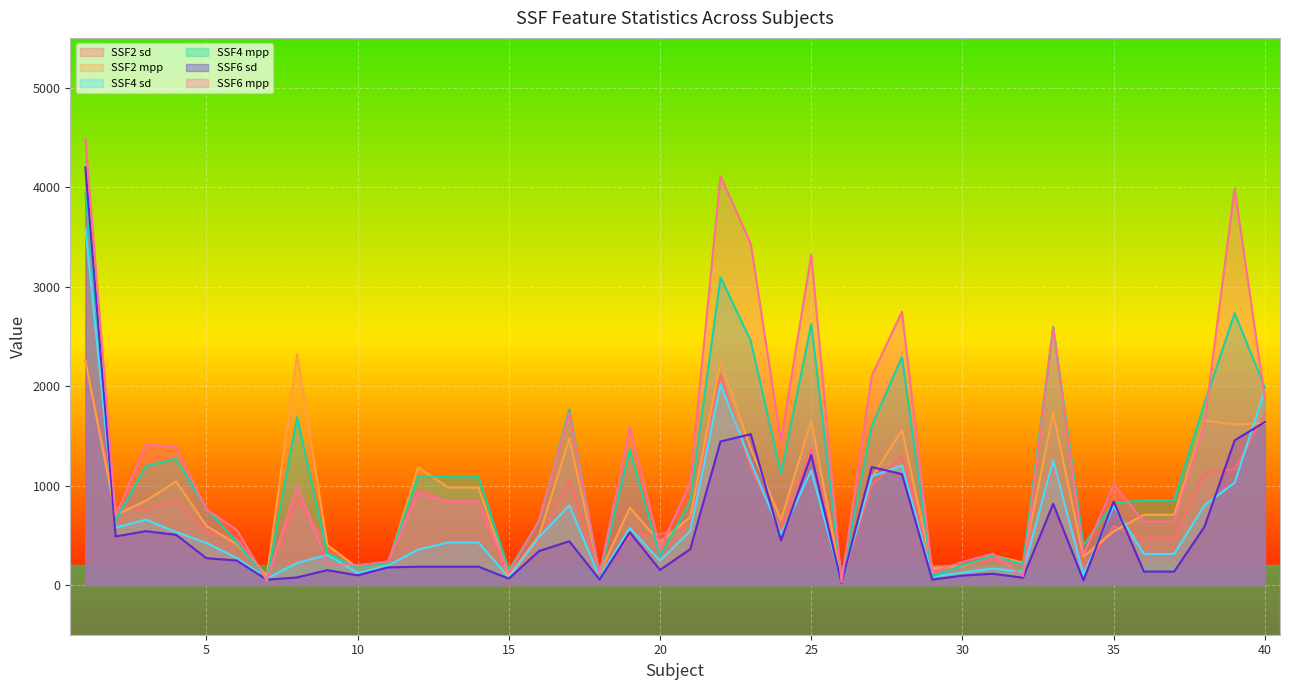

After their last crossing, which series has the higher values: SSF2 sd or SSF6 sd?

SSF2 sd